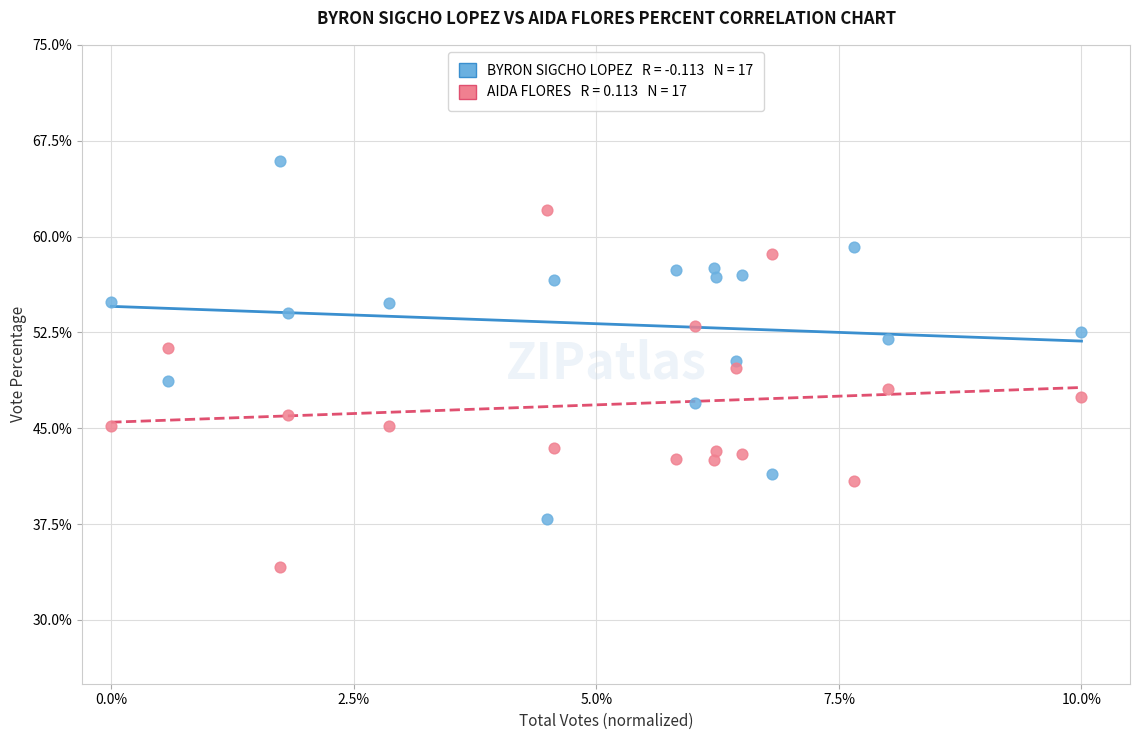

Across all data points, what is the range of Y values (max minus min)?

31.8